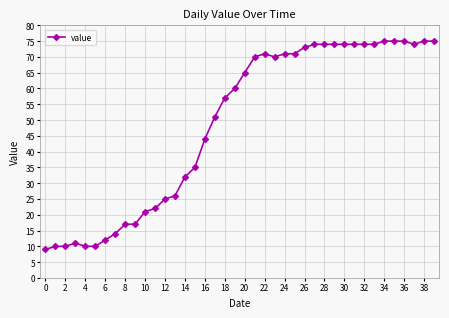

What is the value of the 2nd point from the left?

10